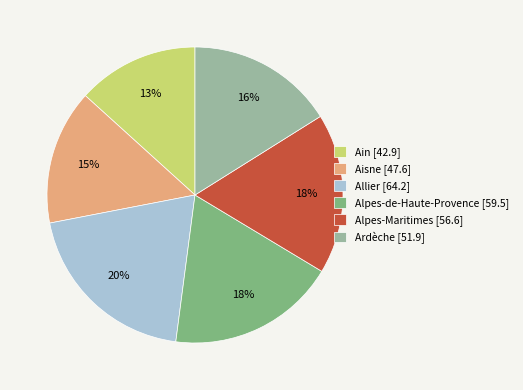

To the nearest percent, what is the average slice percentage?

17%